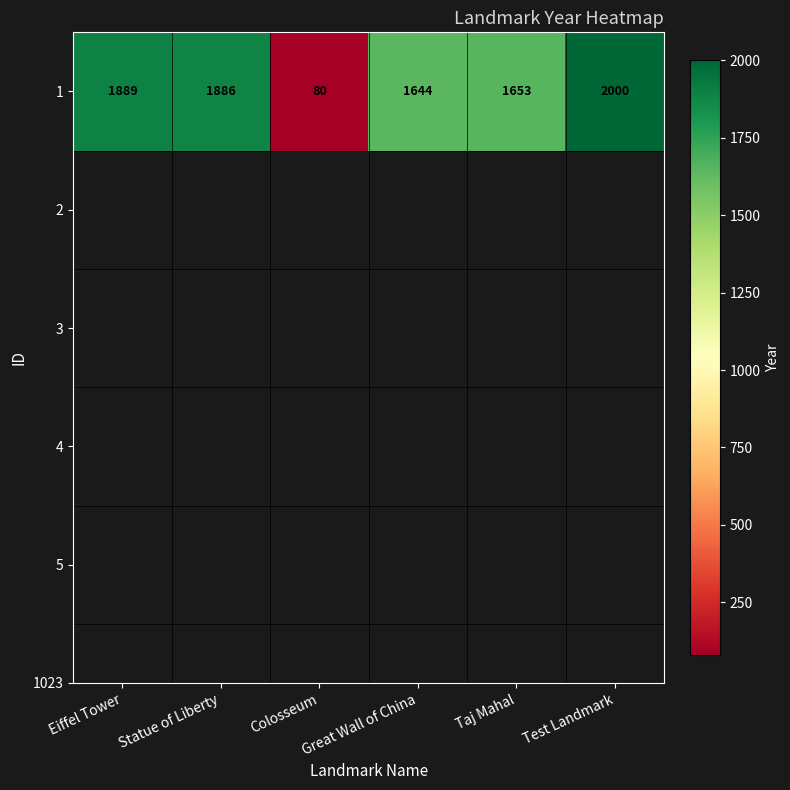

What is the difference between the maximum and second lowest values?

356